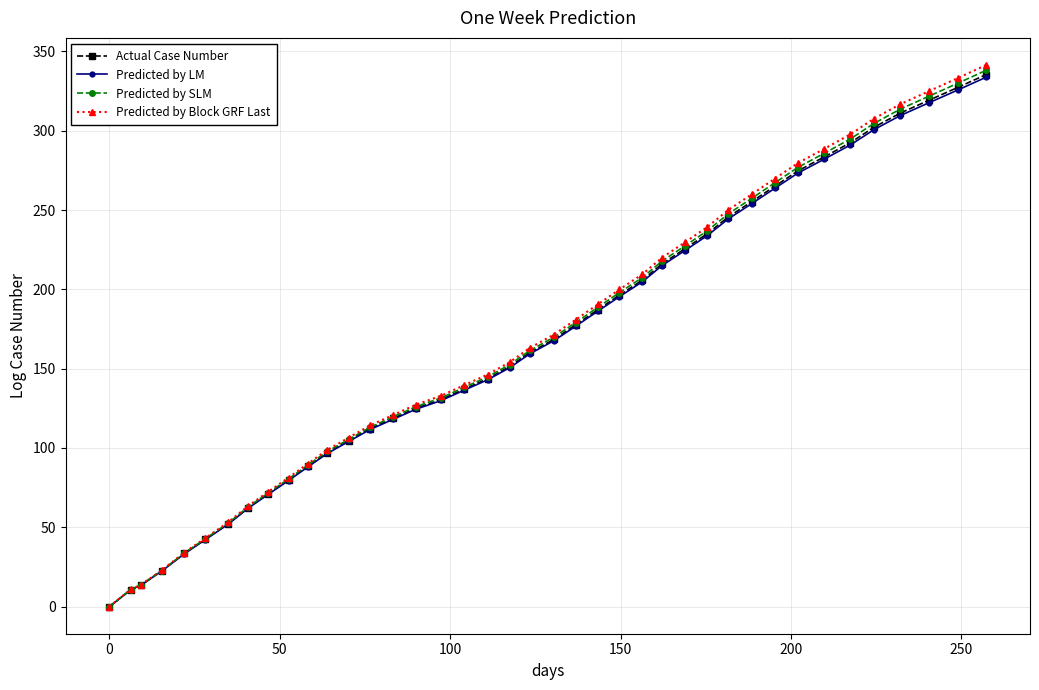

How many categories are shown in the chart?

40